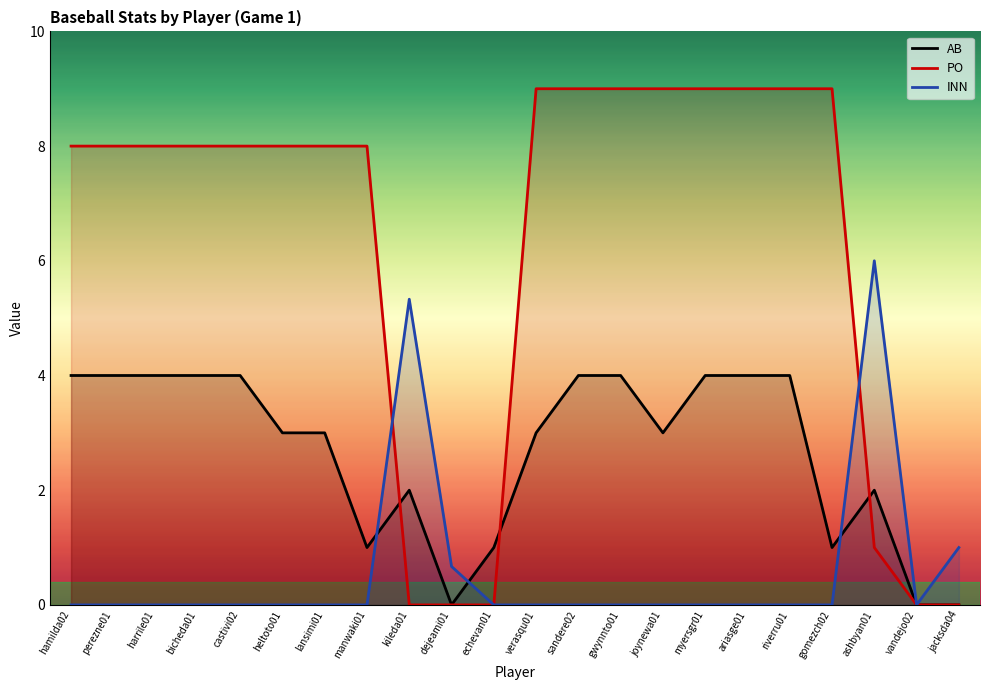

At which label does PO reach its peak?

verasqu01